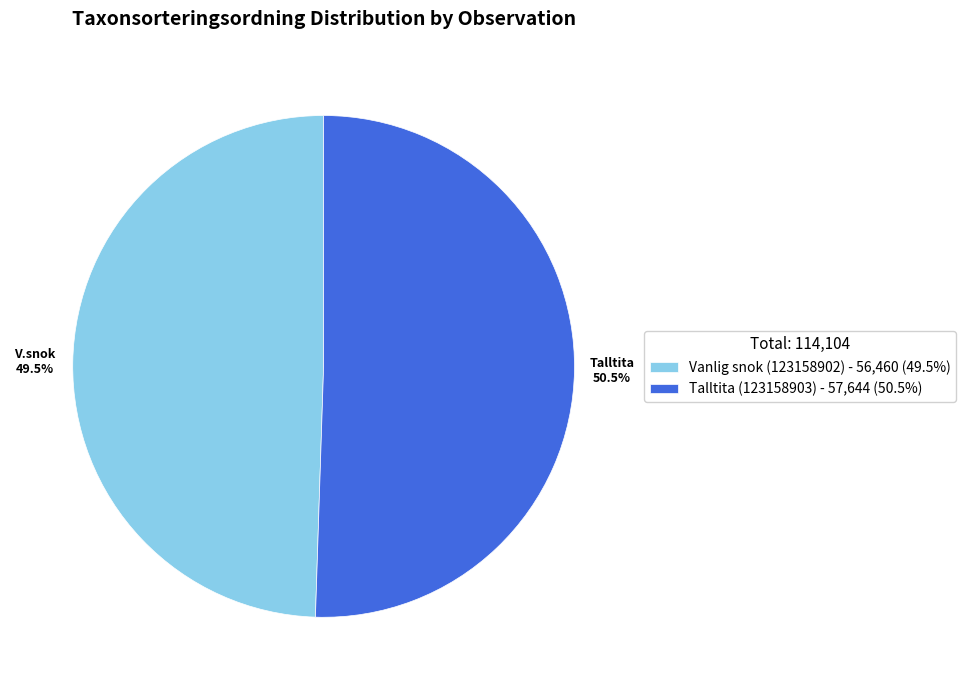

Rank the categories by value from lowest to highest.

Vanlig snok (123158902), Talltita (123158903)